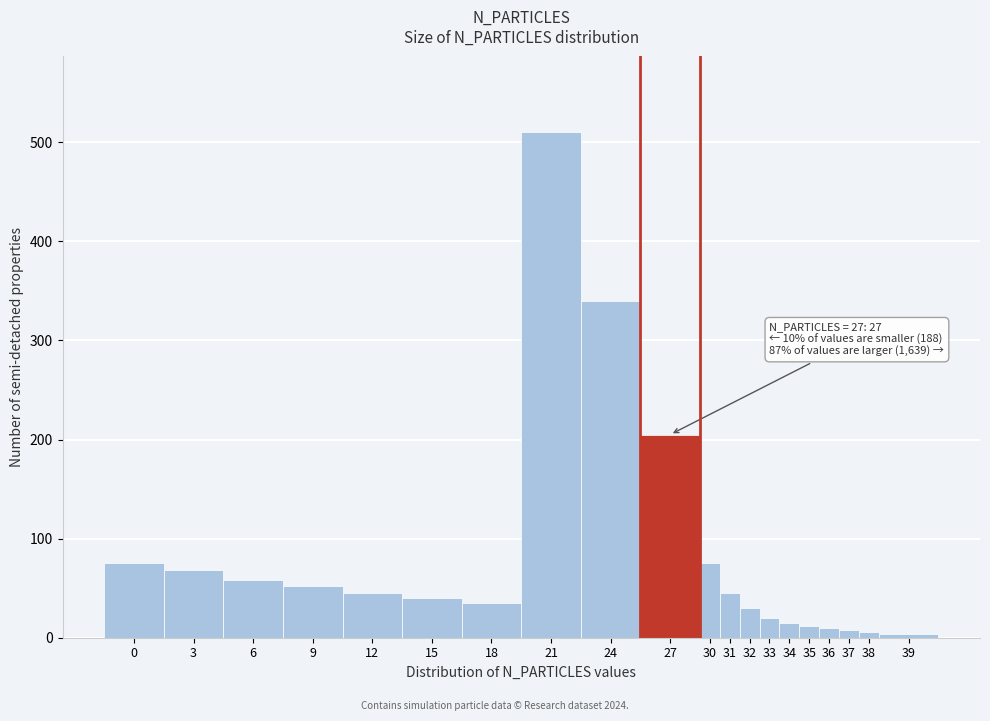

What is the sum of all values?

1653